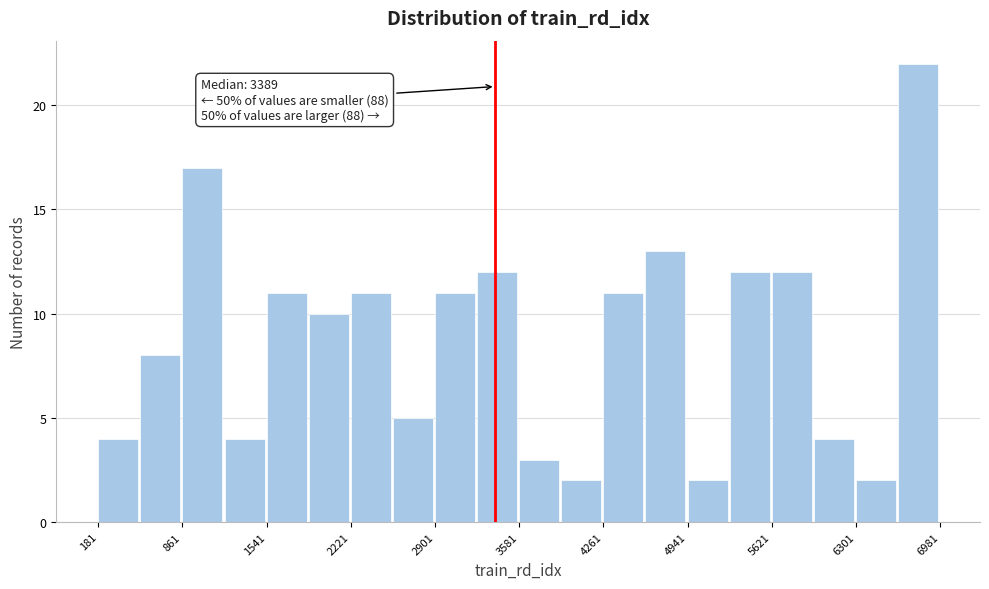

Around what value on the x-axis is the tallest bar? Give the approximate position of its centre, as read against the axis.

6800